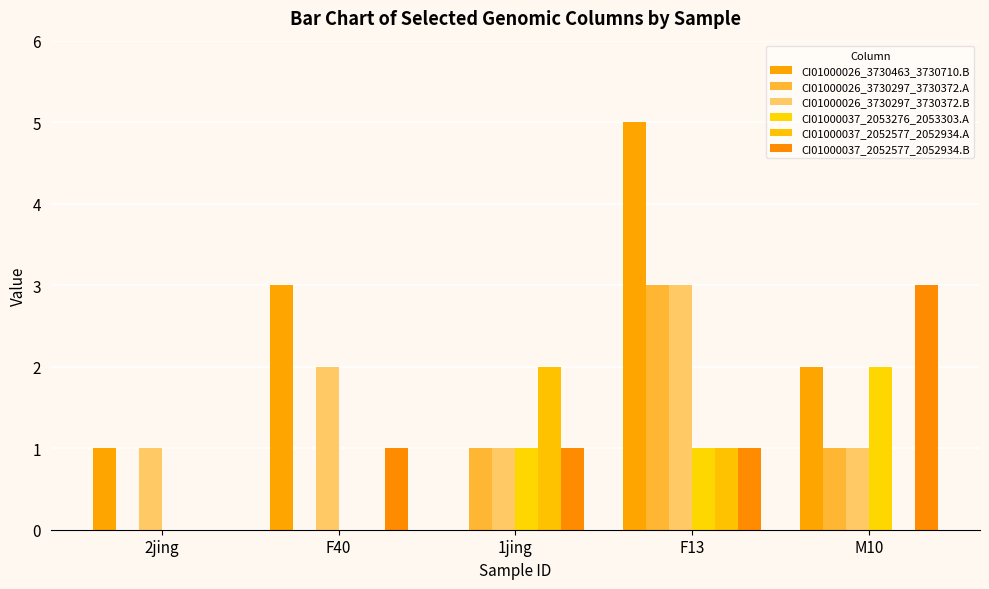

List the series in order of their peak value, lowest first.

CI01000037_2053276_2053303.A, CI01000037_2052577_2052934.A, CI01000026_3730297_3730372.A, CI01000026_3730297_3730372.B, CI01000037_2052577_2052934.B, CI01000026_3730463_3730710.B